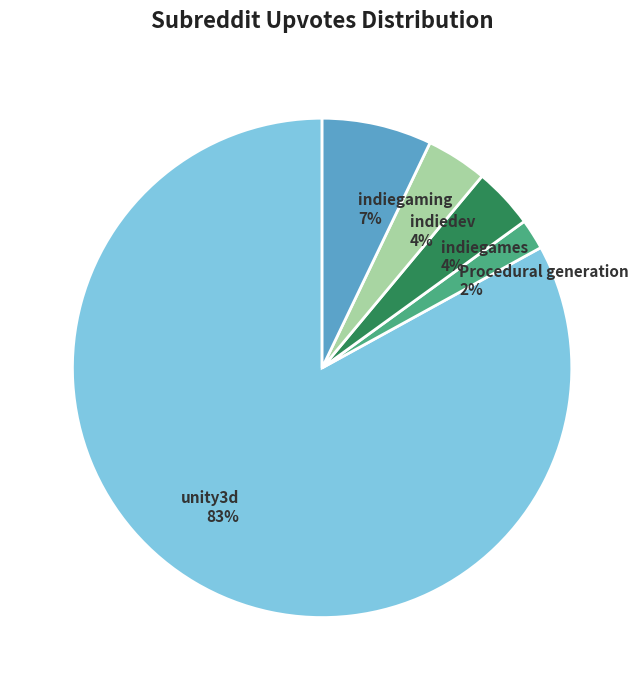

The Procedural generation slice represents 7% of the pie. True or false?

False